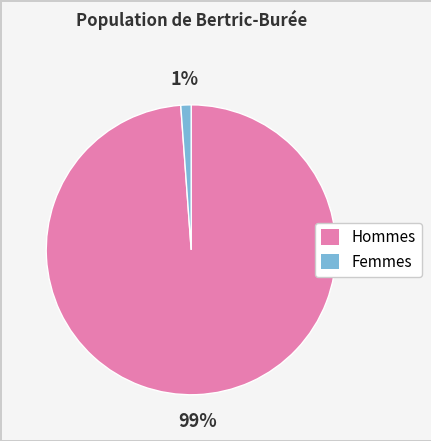

How many segments does this pie chart have?

2